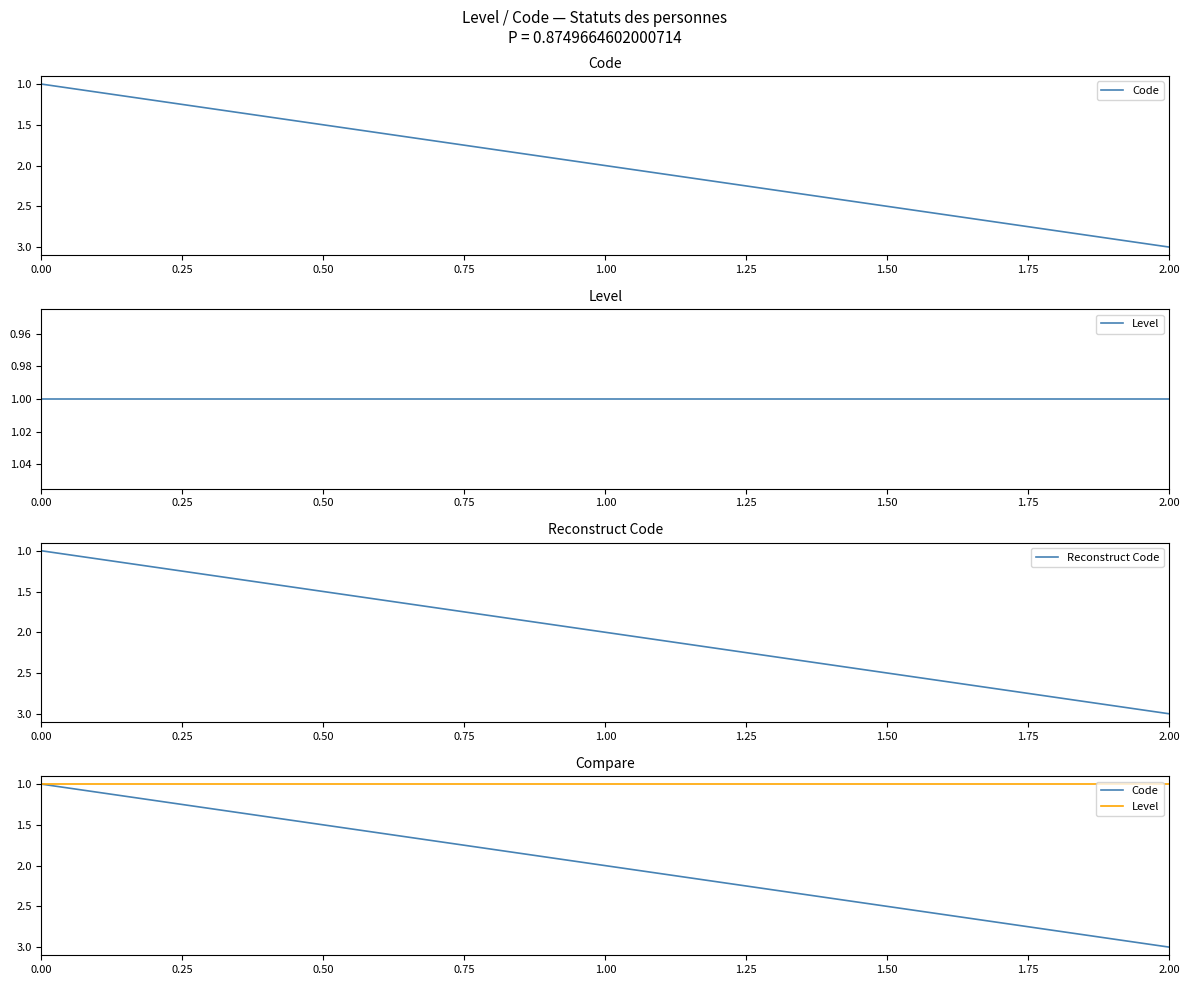

True or false: Reconstruct Code has a value of 2 at 1.00.

True